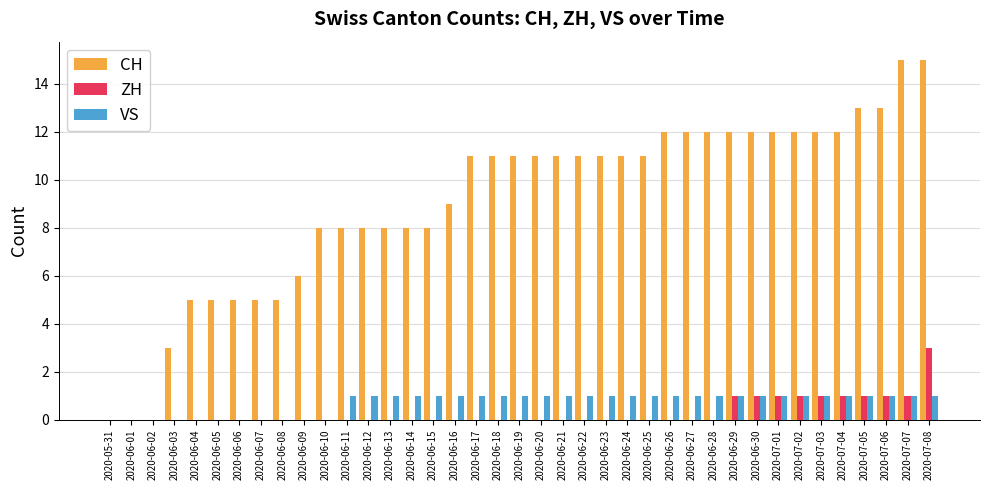

Reading left to right, transcribe all the data shown in this chart.

CH: 0	0	0	3	5	5	5	5	5	6	8	8	8	8	8	8	9	11	11	11	11	11	11	11	11	11	12	12	12	12	12	12	12	12	12	13	13	15	15
ZH: 0	0	0	0	0	0	0	0	0	0	0	0	0	0	0	0	0	0	0	0	0	0	0	0	0	0	0	0	0	1	1	1	1	1	1	1	1	1	3
VS: 0	0	0	0	0	0	0	0	0	0	0	1	1	1	1	1	1	1	1	1	1	1	1	1	1	1	1	1	1	1	1	1	1	1	1	1	1	1	1